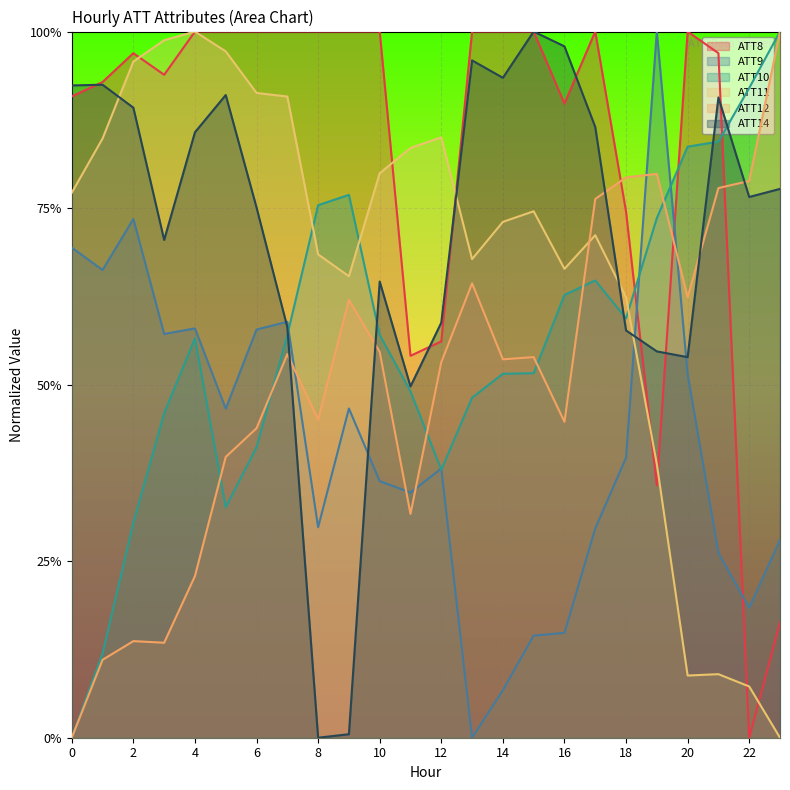

What is the value of the ATT10 point at the 7th from the left?

0.4